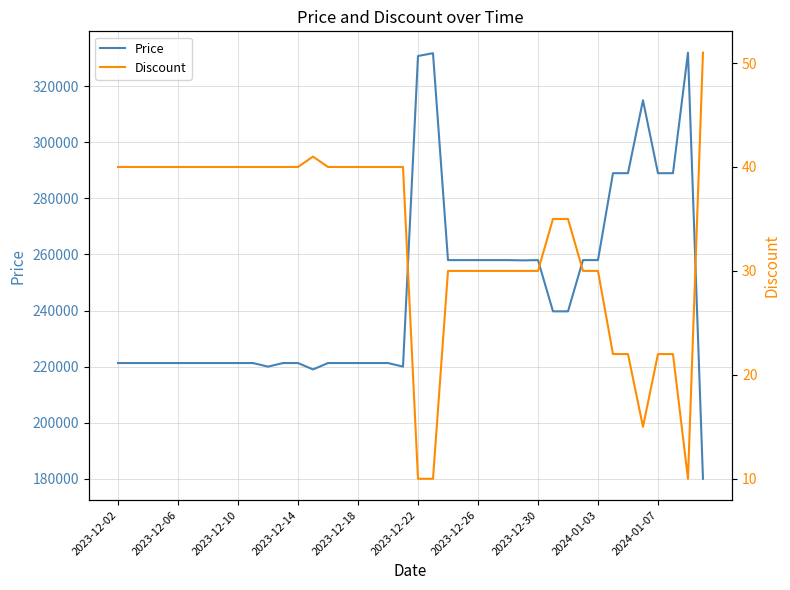

Is the value of Discount at 26 greater than the value of Price at 20?

No